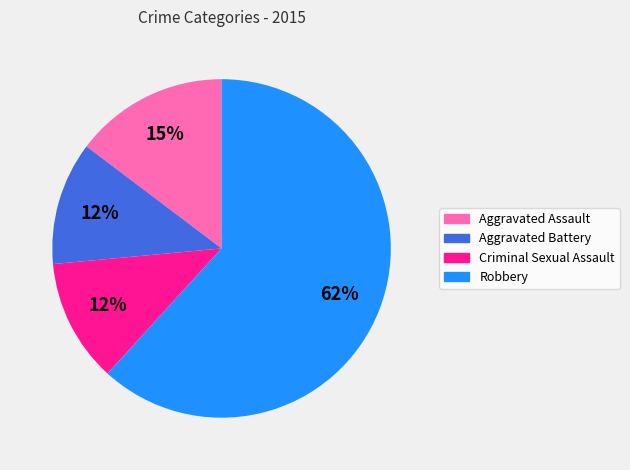

Is it true that Aggravated Battery is 12% of the pie?

True